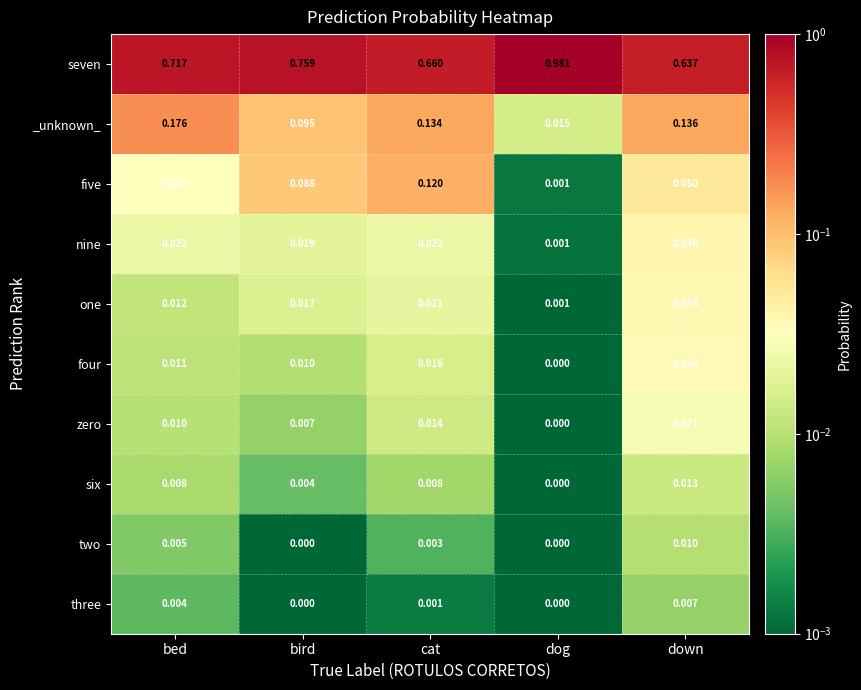

Which series changed the most between dog and down?

seven